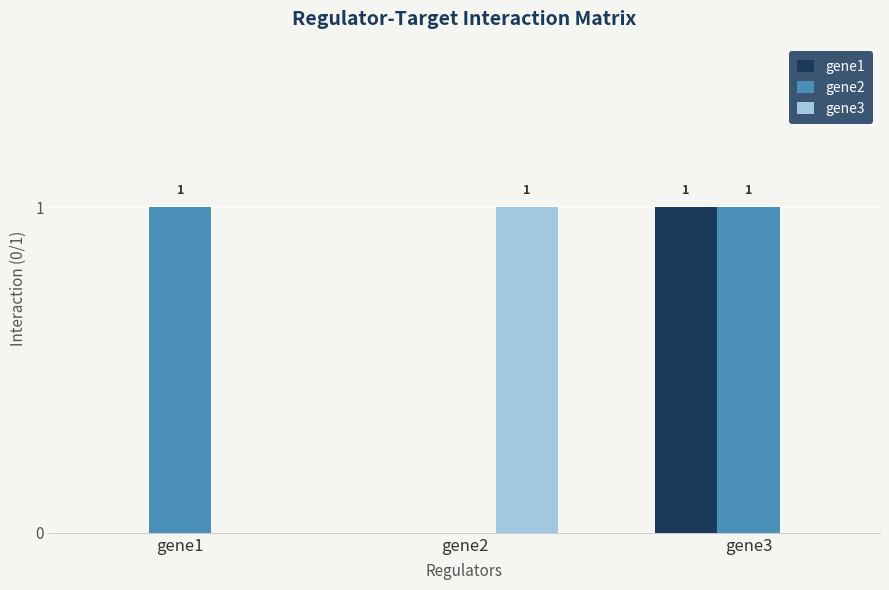

Is the value of gene1 at gene3 greater than the value of gene3 at gene1?

Yes